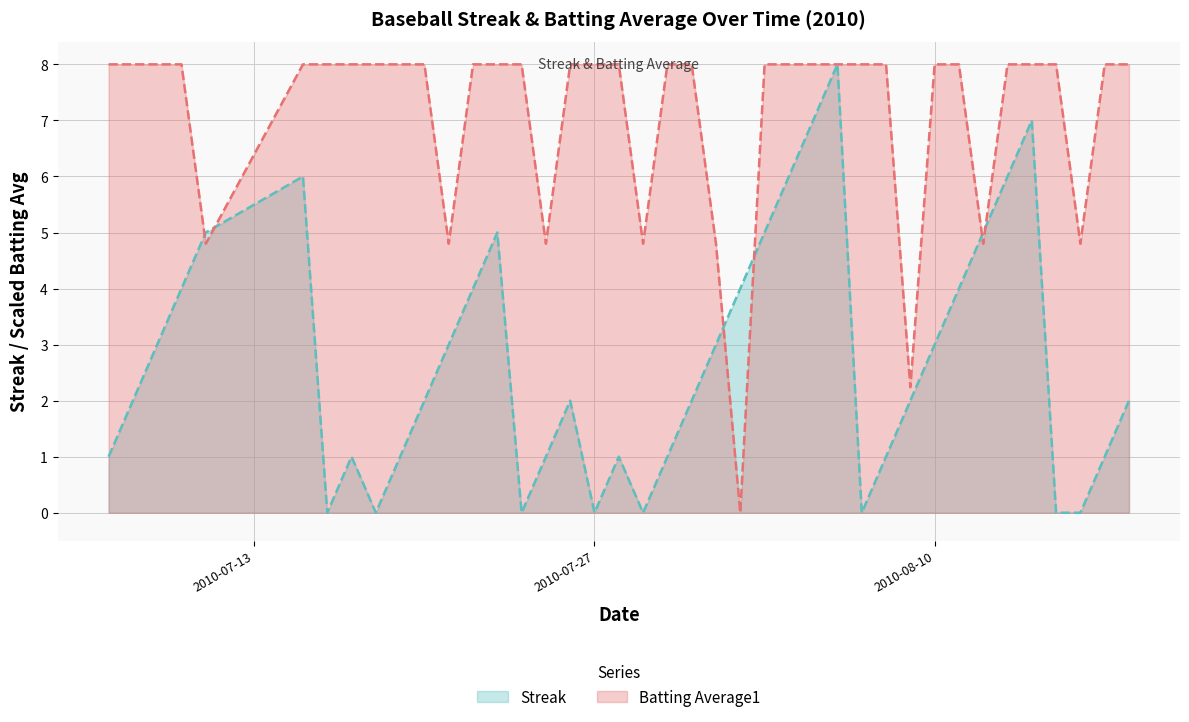

How many positive values does the Streak series have?

32